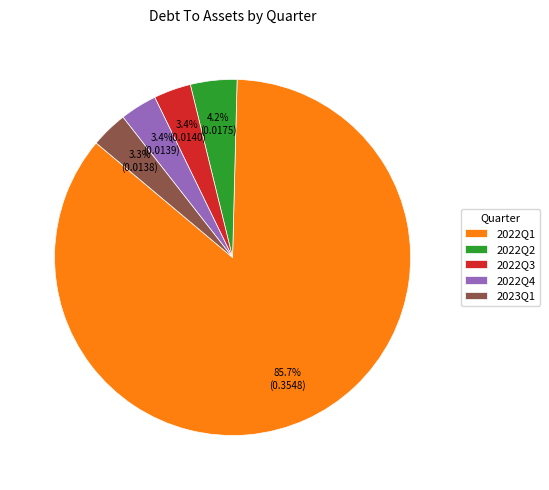

Is there a majority slice in this chart?

Yes